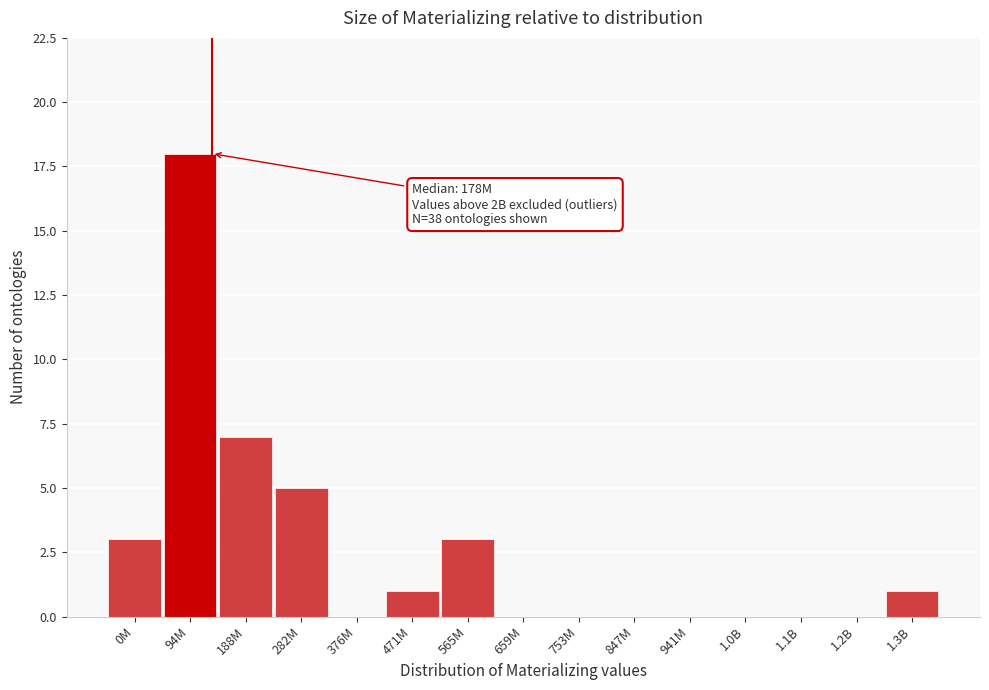

Reading right to left, extract all data points from this chart.

1.3B=1	1.2B=0	1.1B=0	1.0B=0	941M=0	847M=0	753M=0	659M=0	565M=3	471M=1	376M=0	282M=5	188M=7	94M=18	0M=3